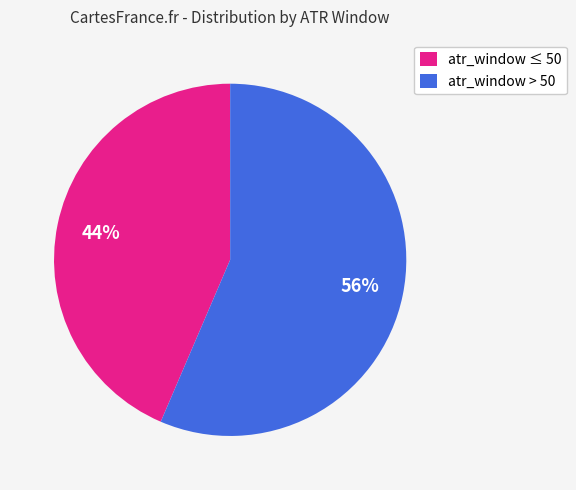

How many segments does this pie chart have?

2